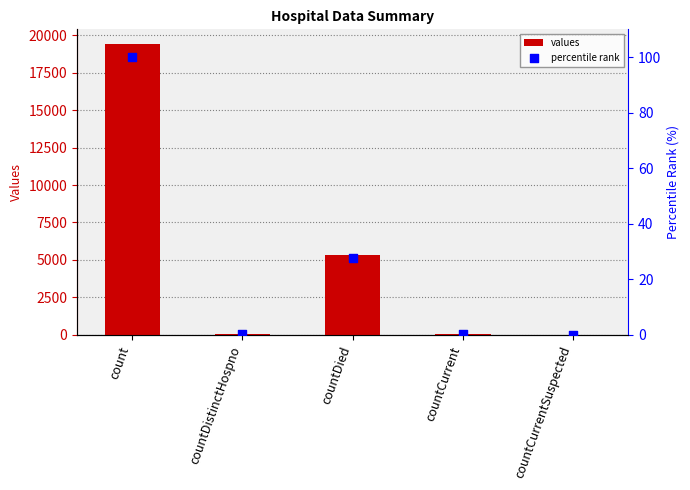

At which category is the sum across all series the highest?

count